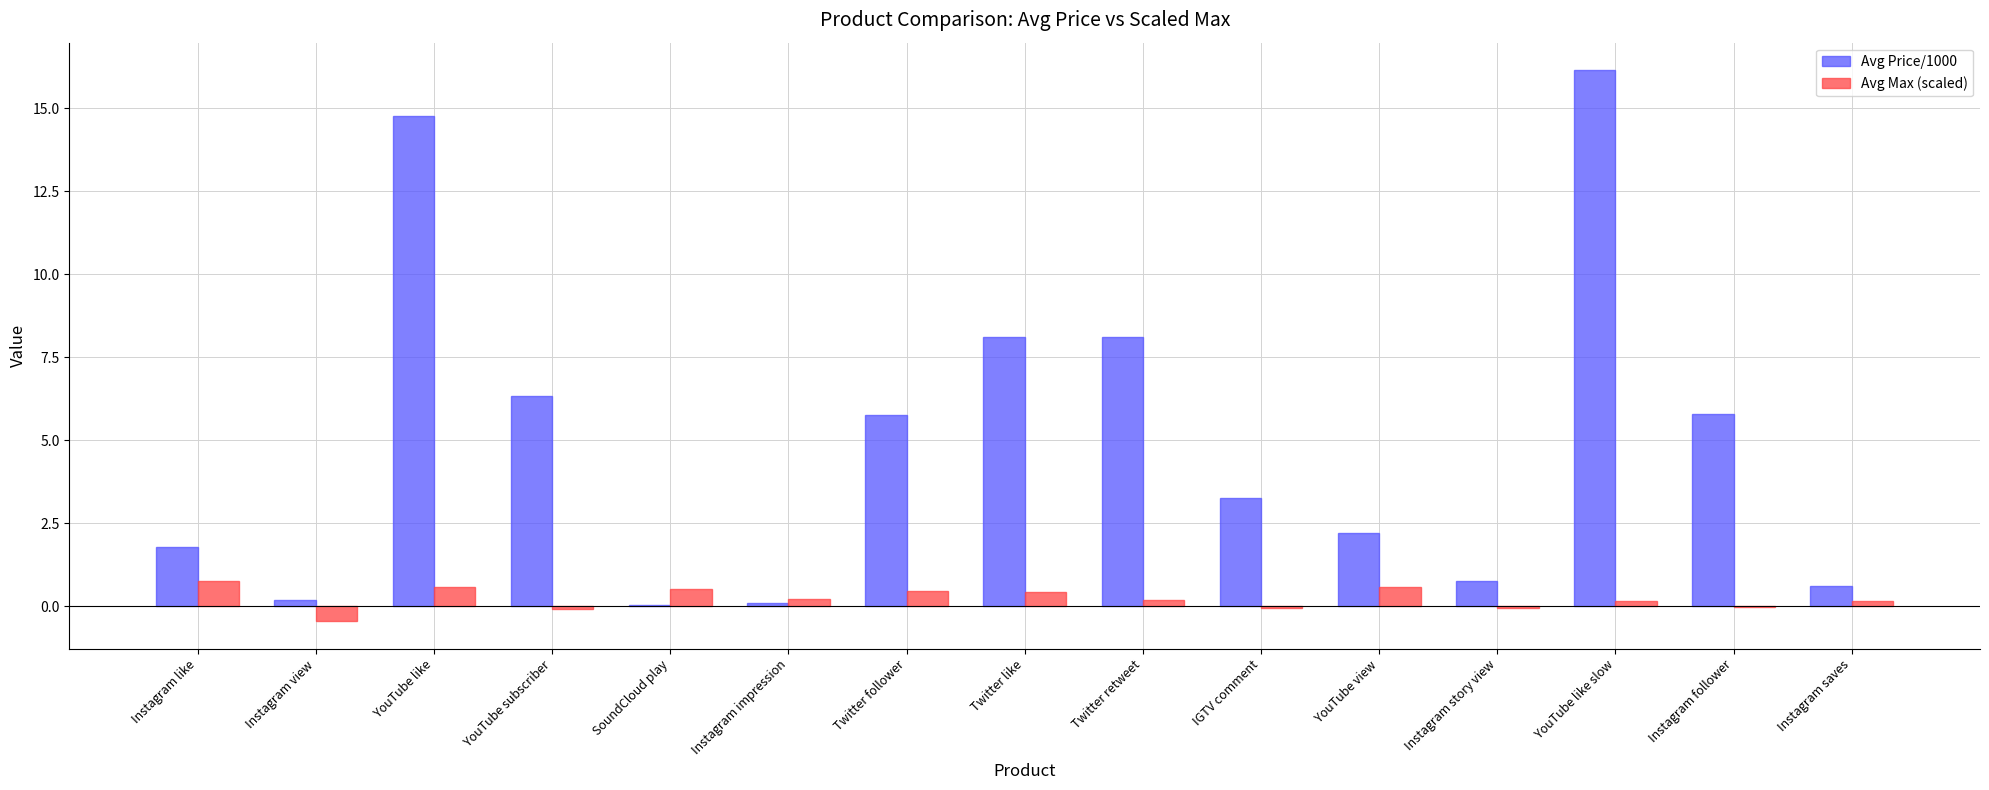

Which series has the largest total across all categories?

Avg Price/1000